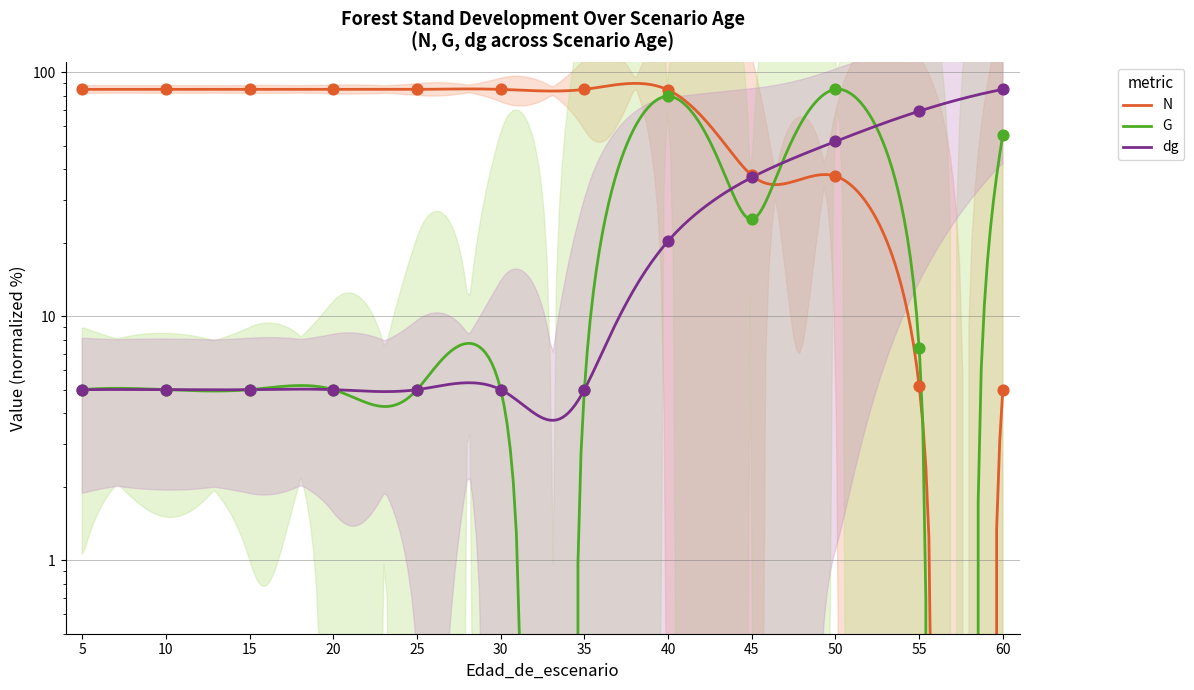

What is the total value across all series at 15?

95.0